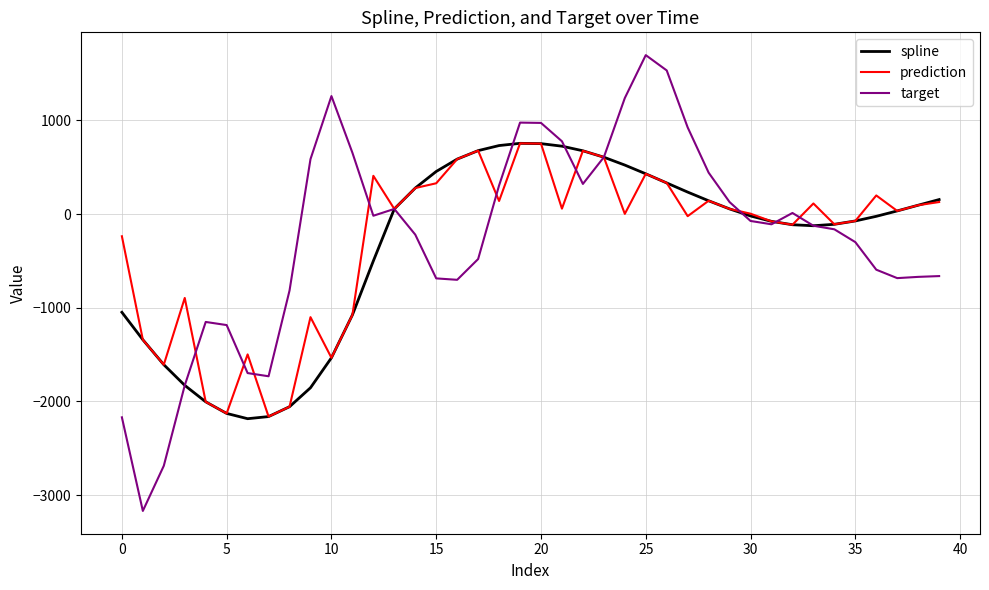

Which series has the widest spread of values?

target